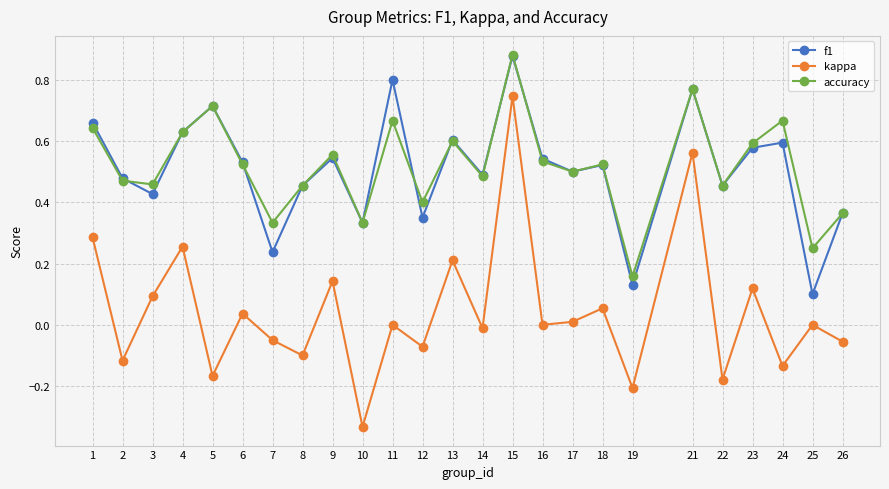

At which label is accuracy closest to 0?

19